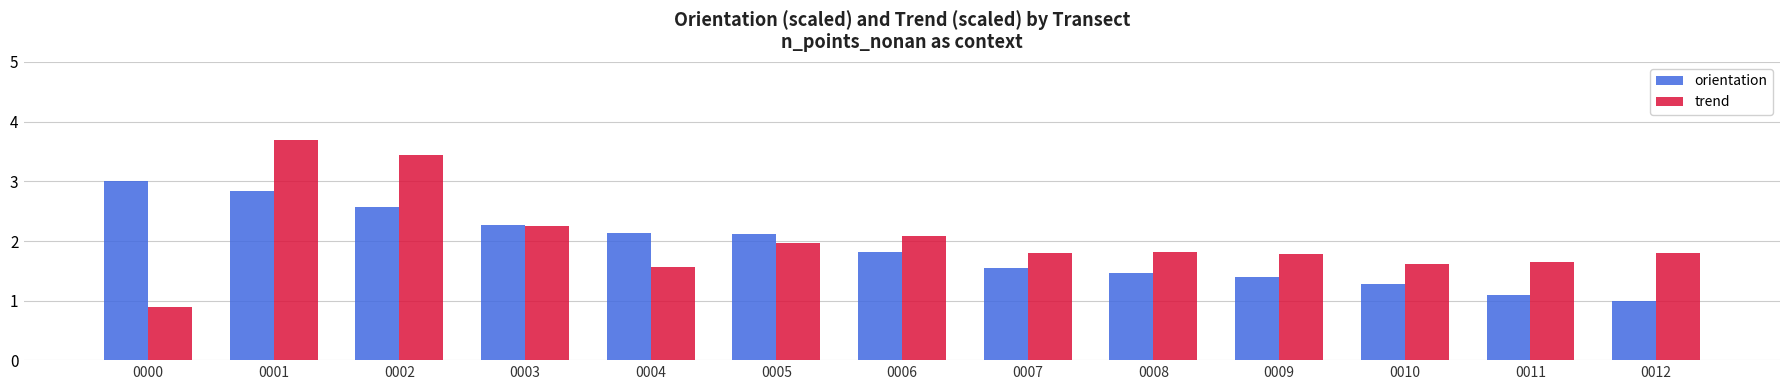

What is the total value across all series at 0012?

2.8